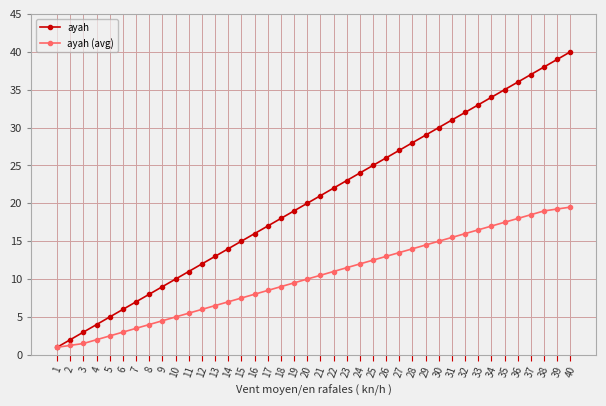

True or false: ayah has more than 1 points higher than both neighbors.

False